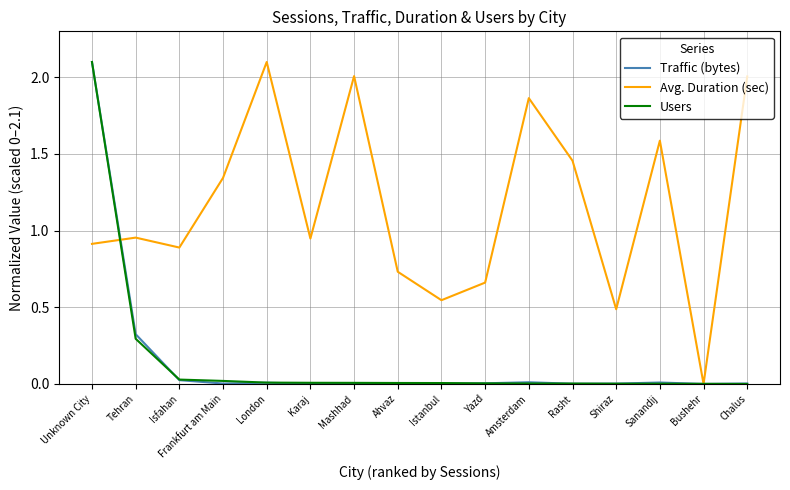

Which series has the largest total across all categories?

Avg. Duration (sec)